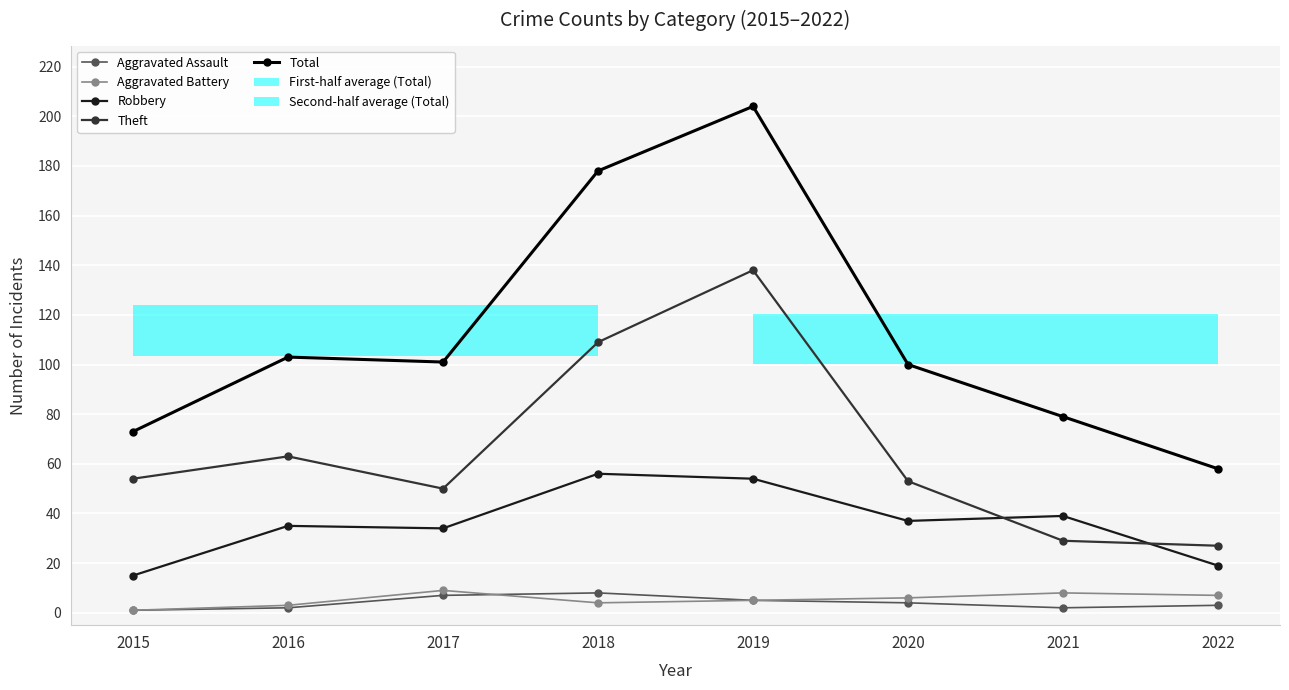

True or false: Aggravated Battery has more than 2 points higher than both neighbors.

False